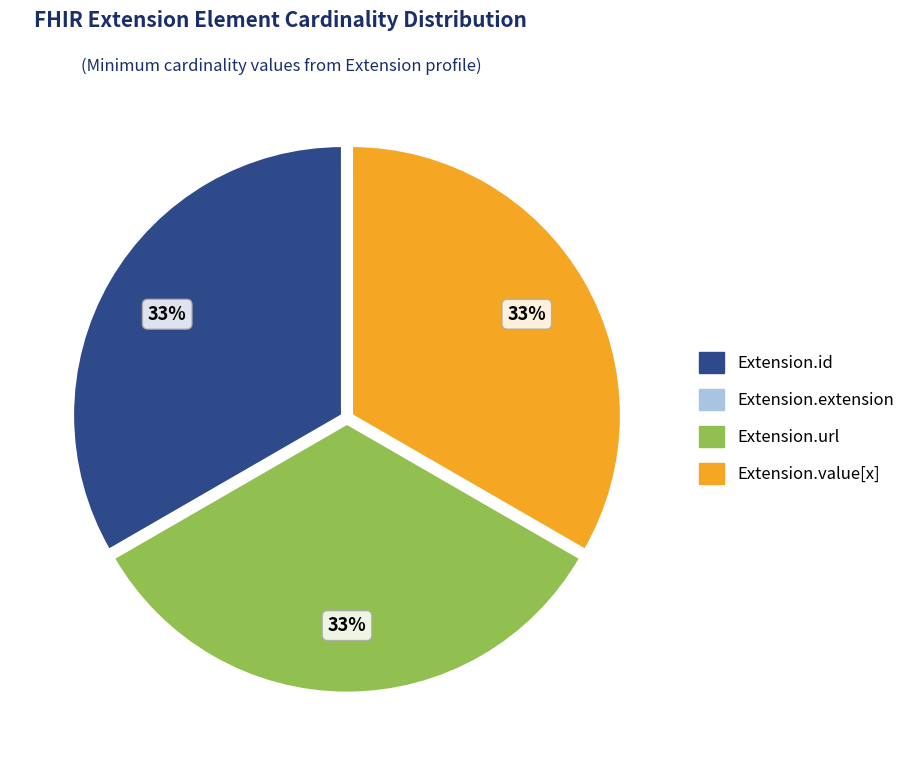

Is it true that Extension.value[x] is 44% of the pie?

False